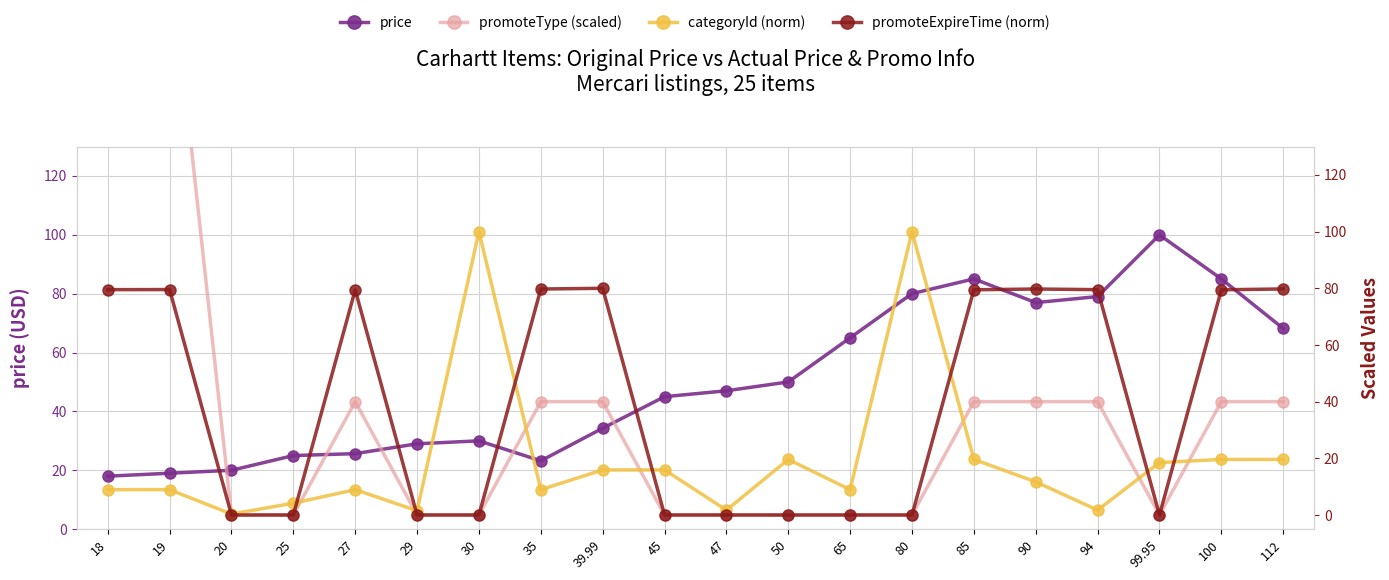

Which series has the widest spread of values?

promoteType (scaled)